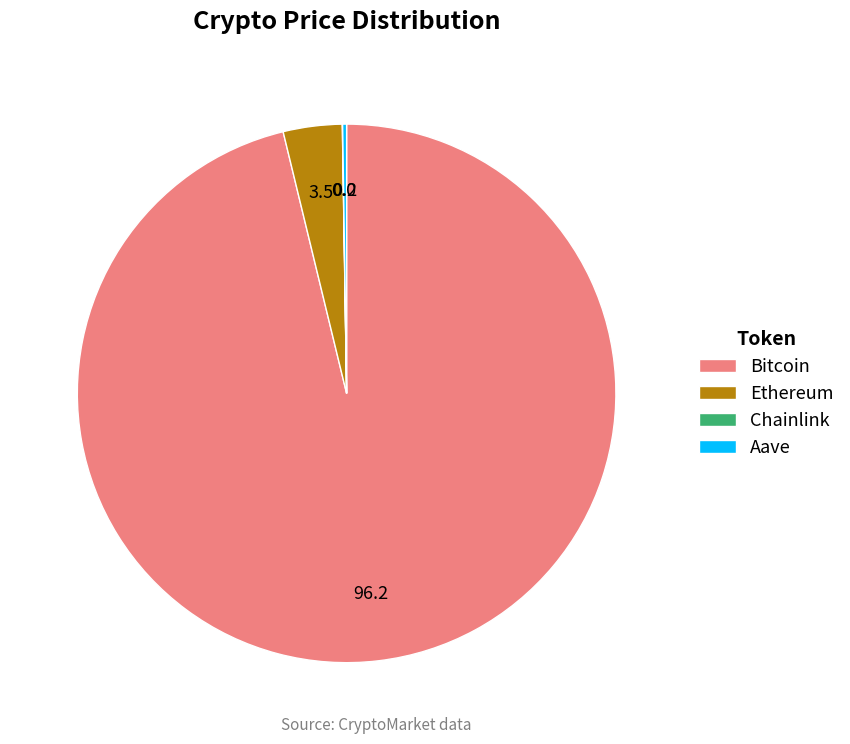

Is the sum of Ethereum and Bitcoin greater than half?

Yes